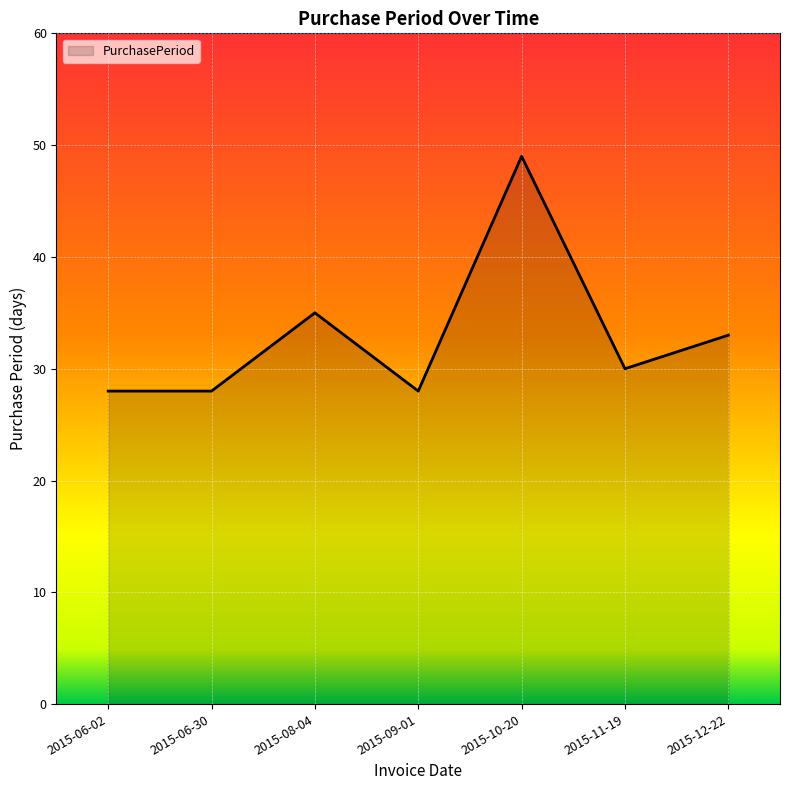

What is the change in value from 2015-10-20 to 2015-11-19?

-19